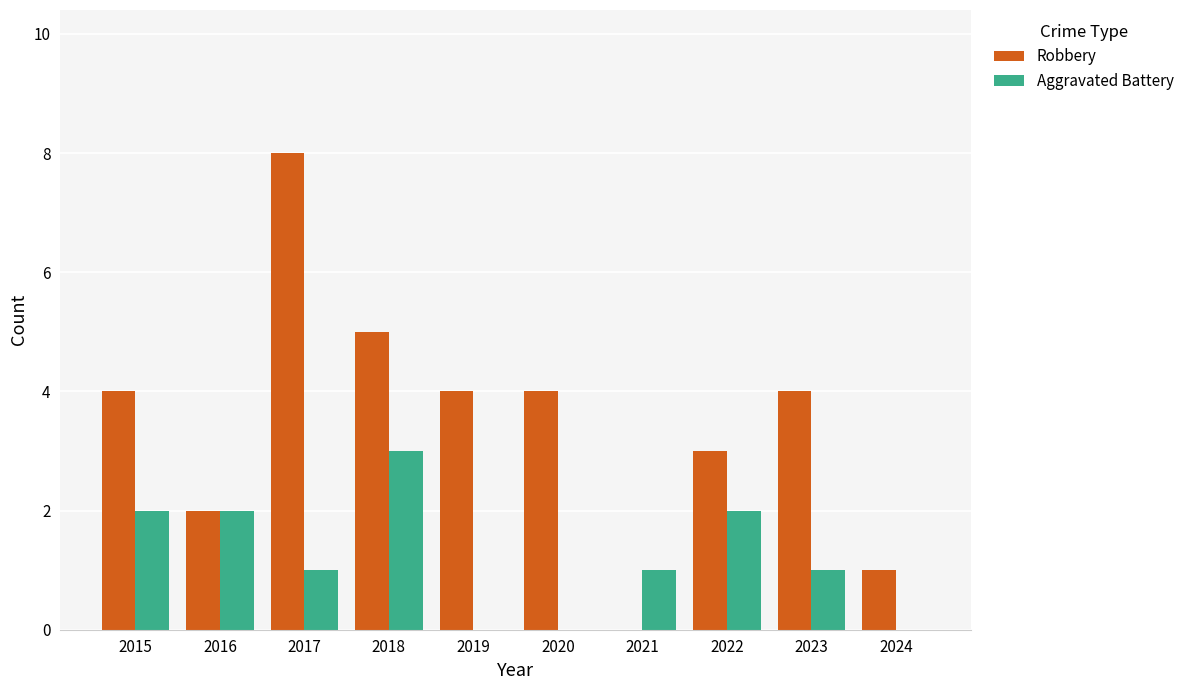

What is the approximate value of Robbery at 2020?

4